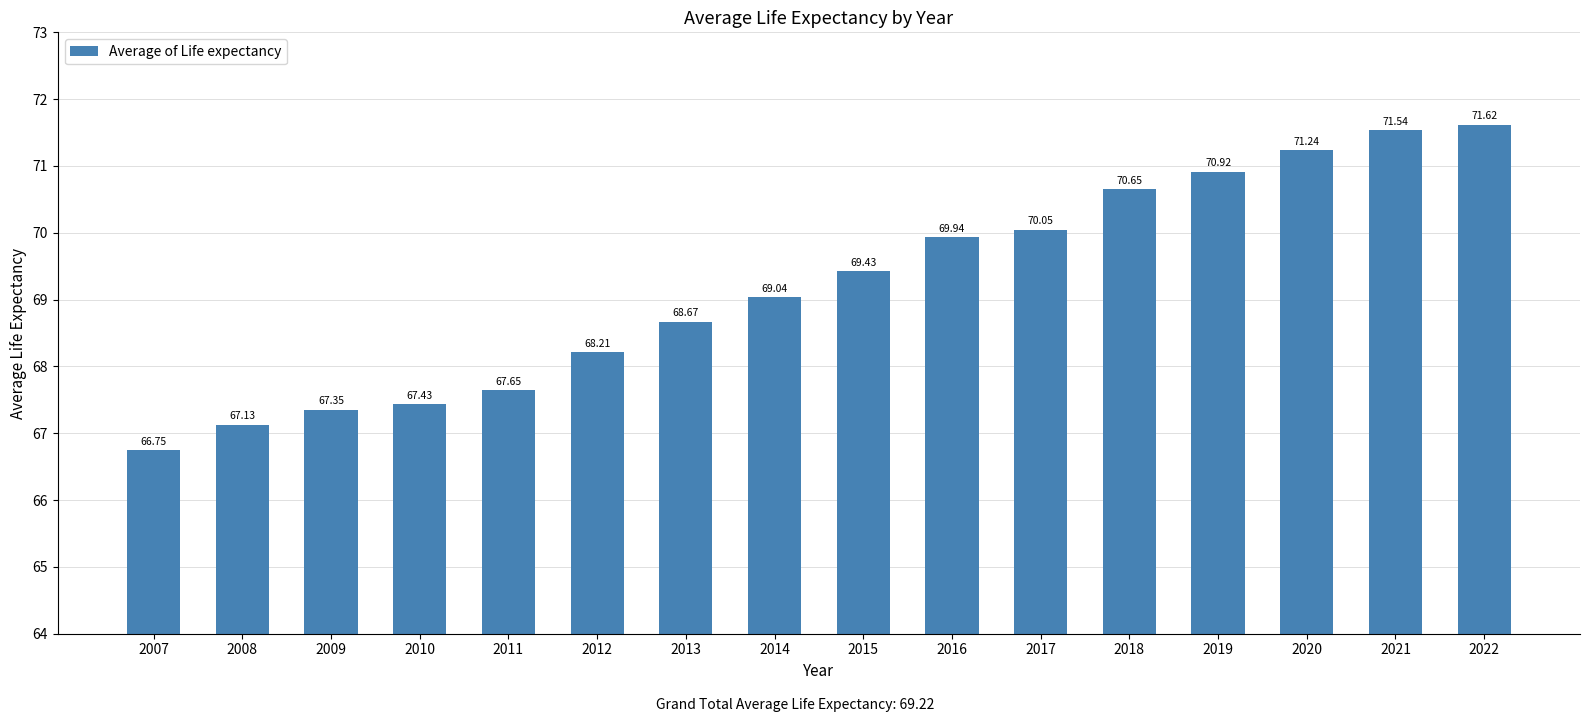

The chart shows a value of 67.4 at 2010. True or false?

True